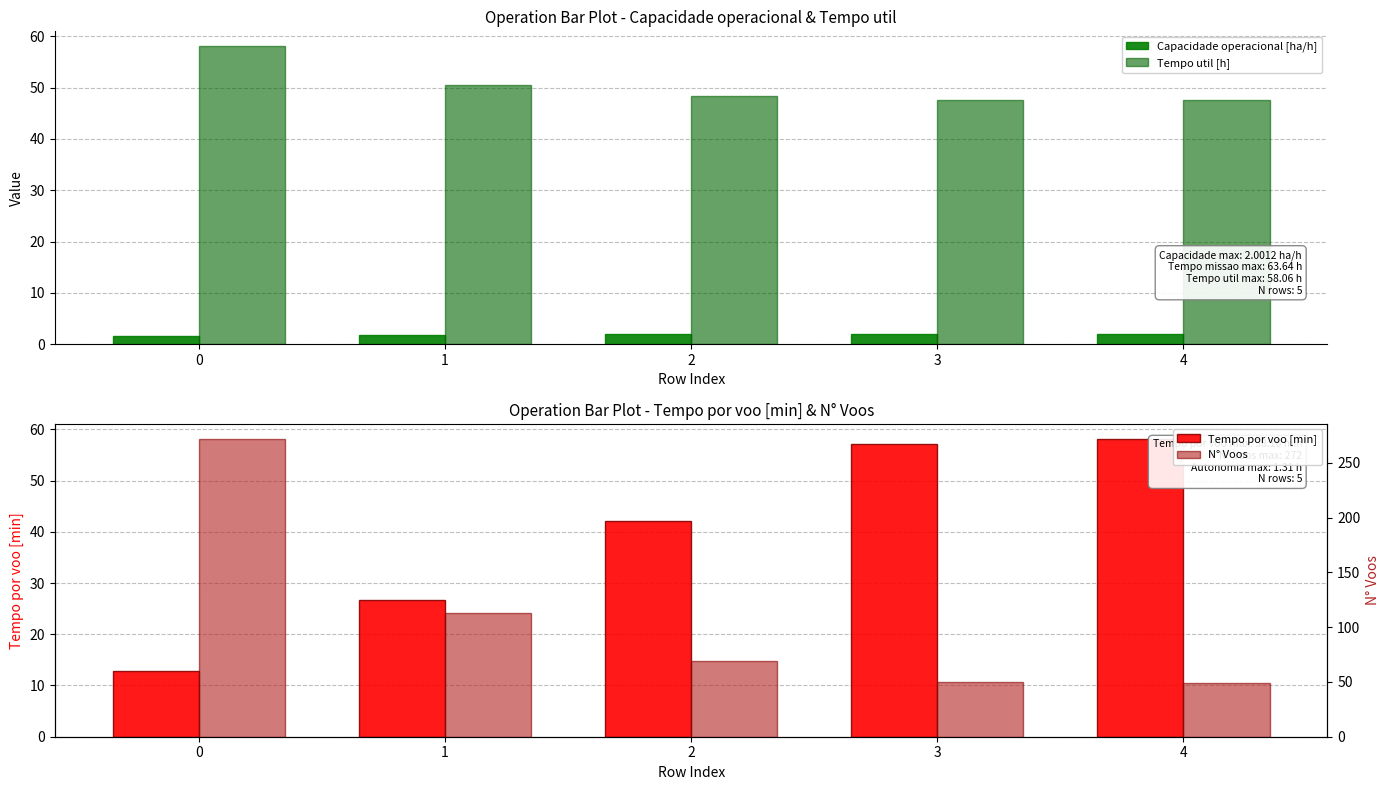

How many groups of bars are there?

5